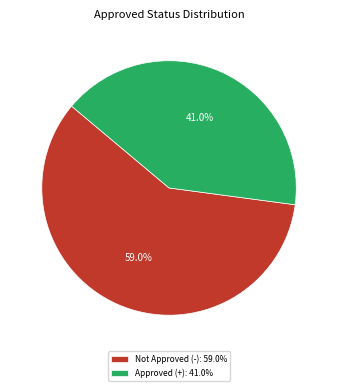

What portion of the pie excludes Approved (+): 41.0%?

59.0%